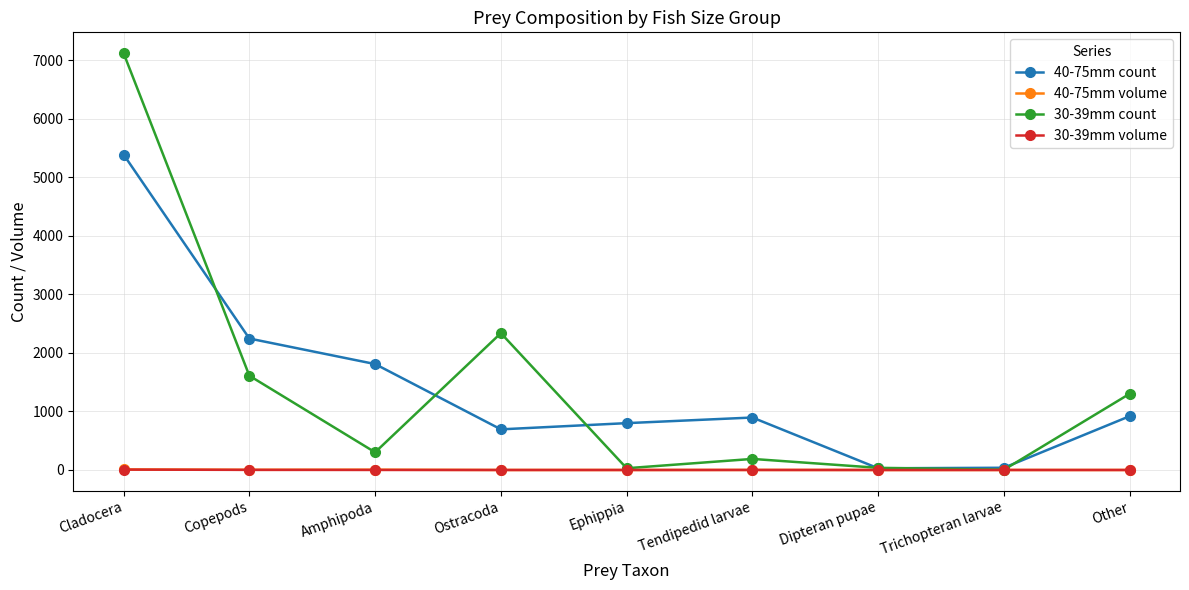

What position from the right is Cladocera?

9